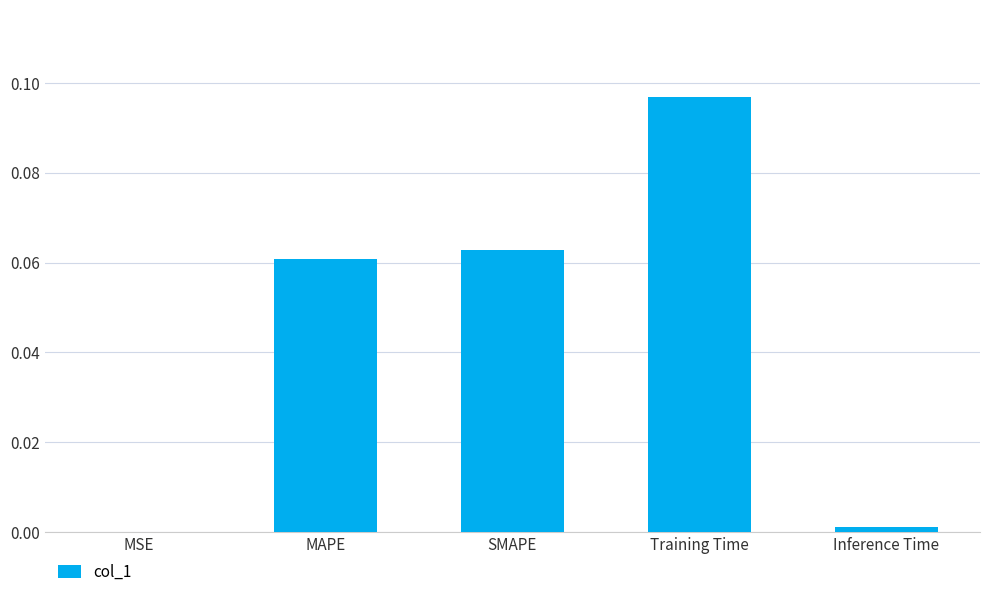

Which label corresponds to the largest value in the chart?

Training Time